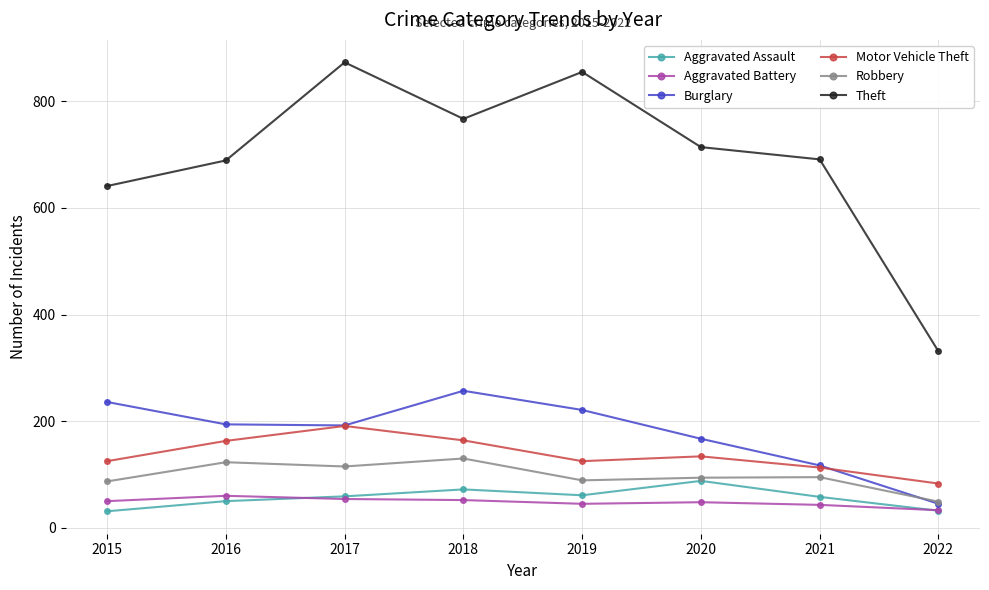

Is the value of Motor Vehicle Theft at 2018 greater than the value of Burglary at 2017?

No